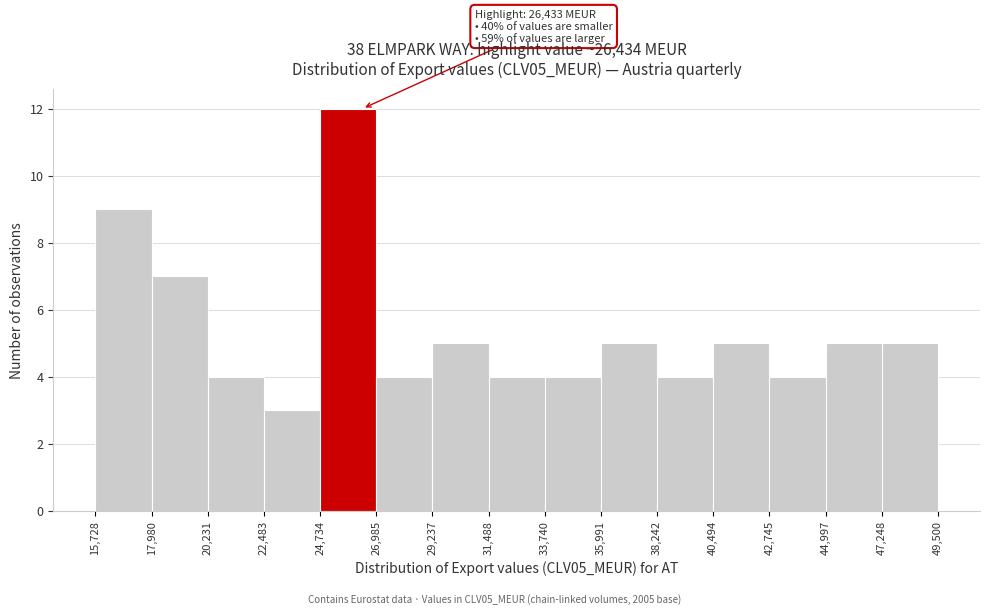

Which range on the x-axis has the tallest bar?

24,734 to 26,985